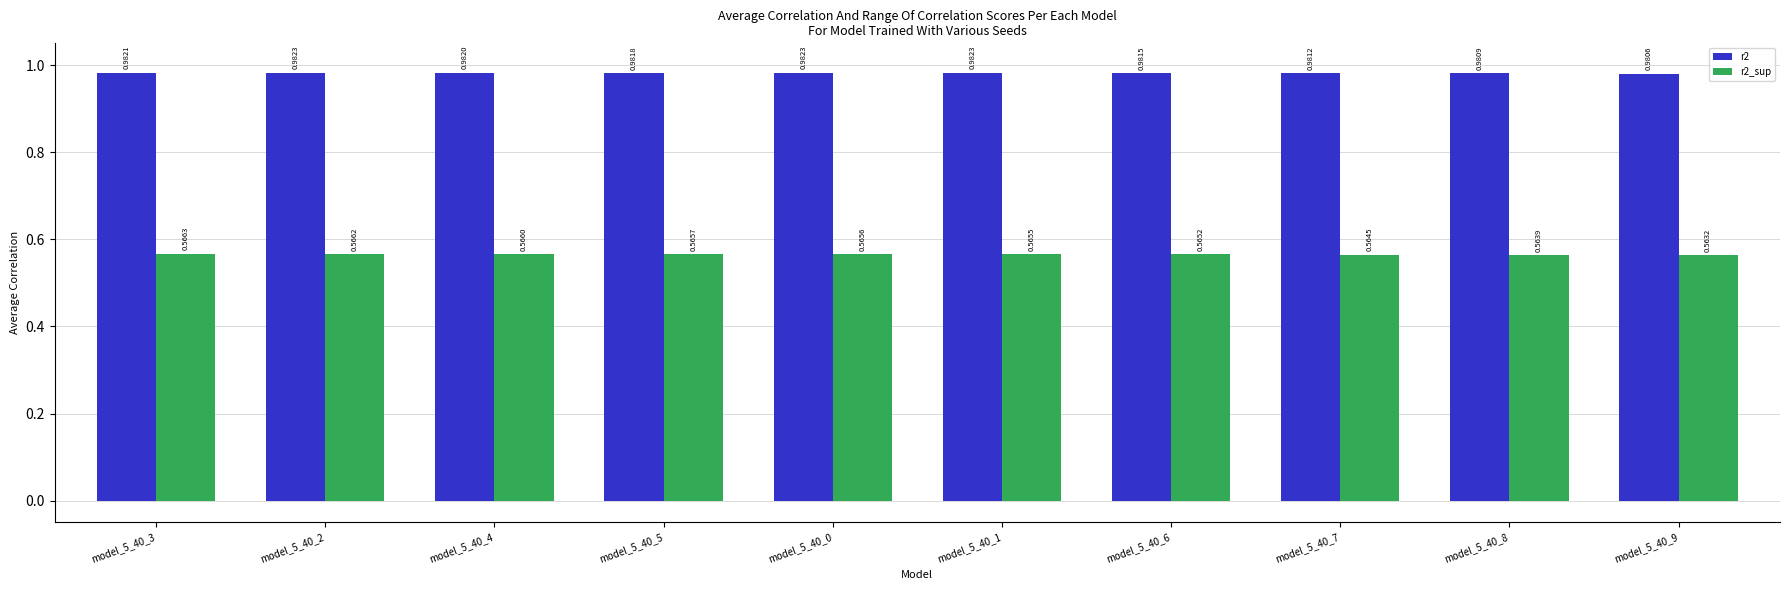

What is the difference between the highest and lowest values at model_5_40_3?

0.4